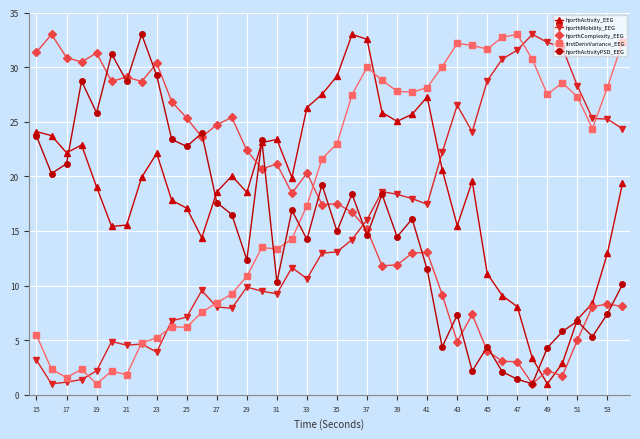

How many intersections are there between firstDerivVariance_EEG and hjorthMobility_EEG?

6